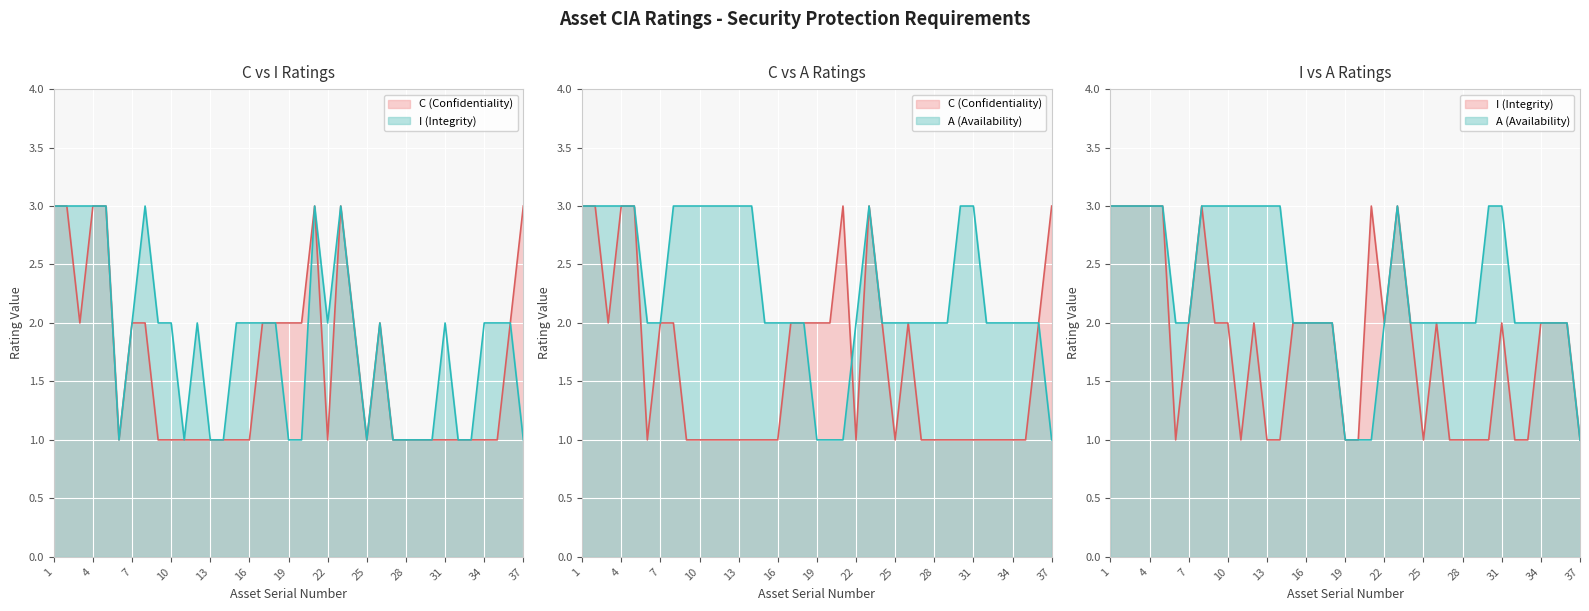

What is the total value across all series at 13?

5